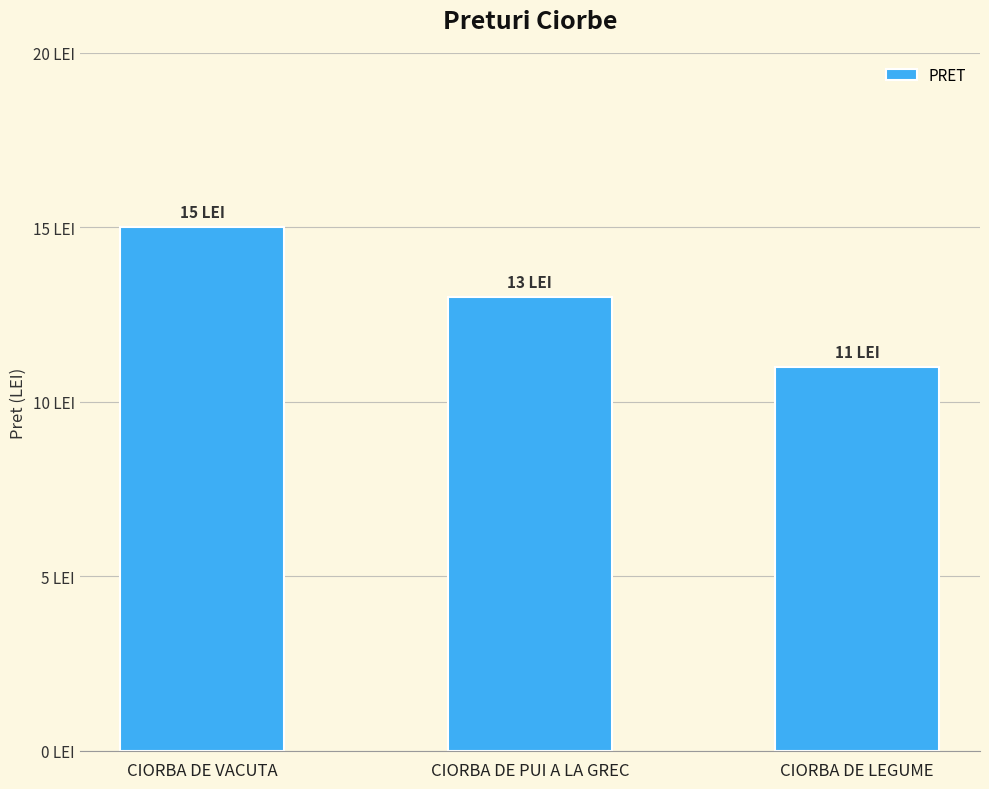

What is the maximum value shown in the chart?

15